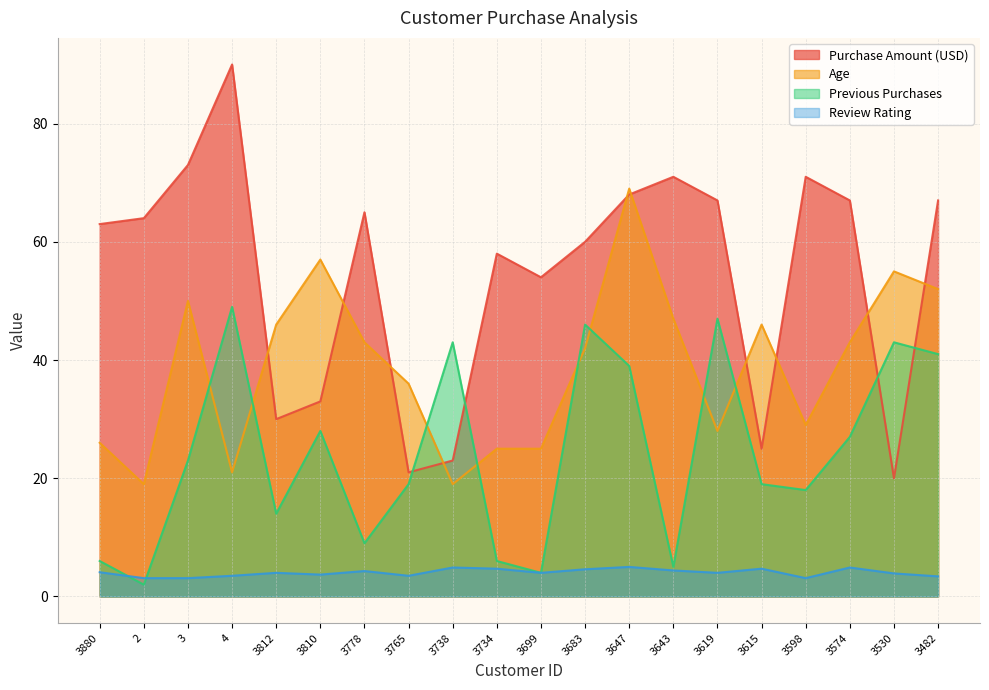

What is the sum of all Previous Purchases values?

488.0